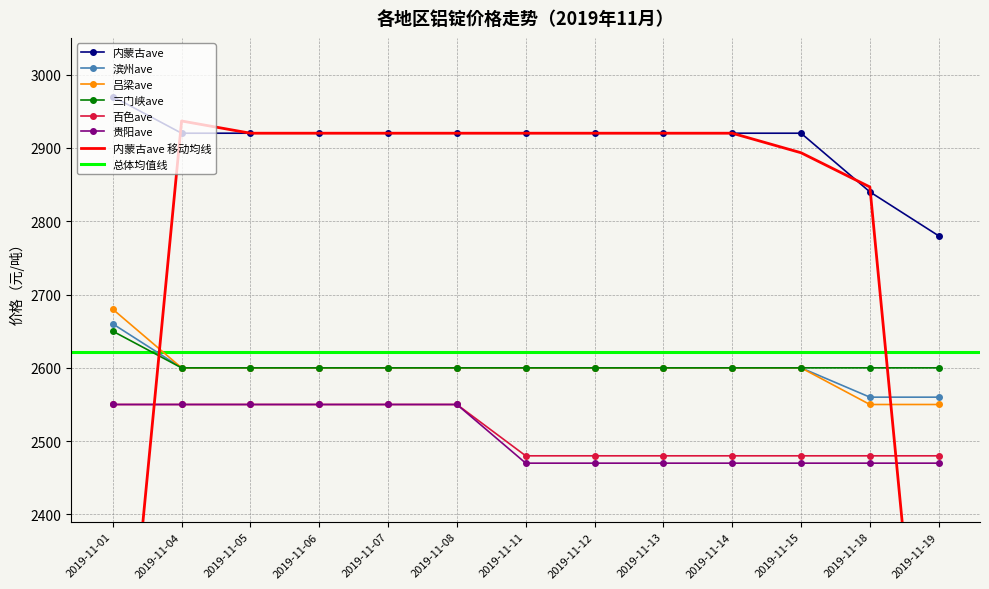

What is the value of the 贵阳ave point at the 6th from the left?

2550